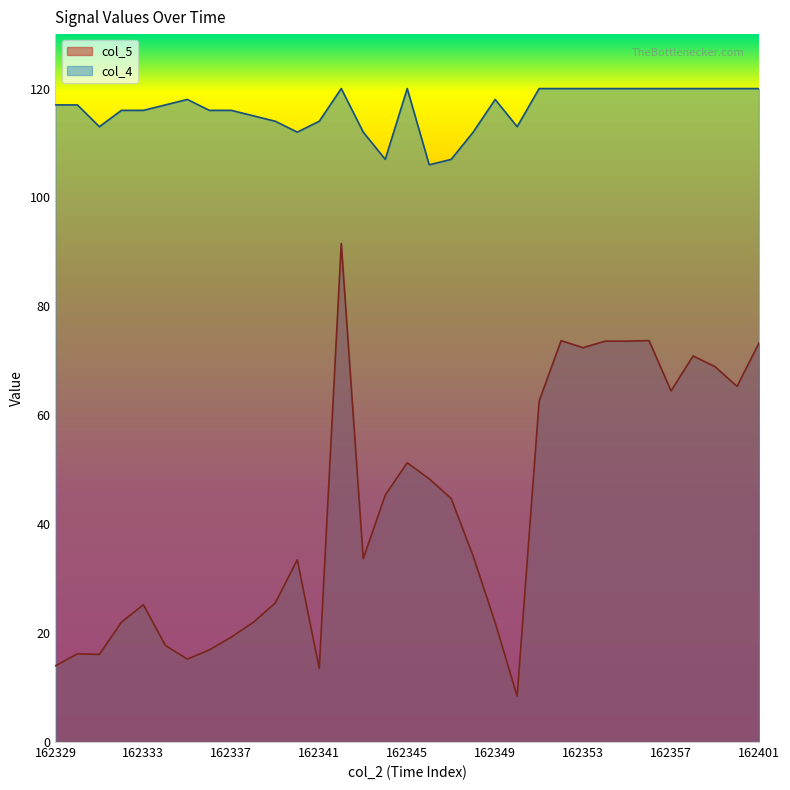

What value does the col_4 series have at 162355?

120.0